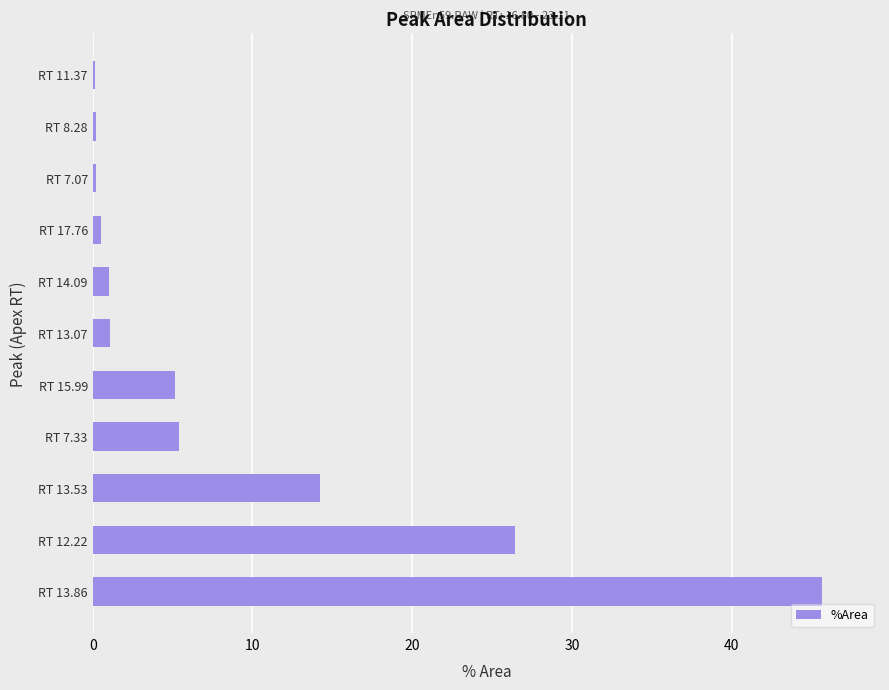

What is the change in value from RT 13.86 to RT 7.33?

-40.2